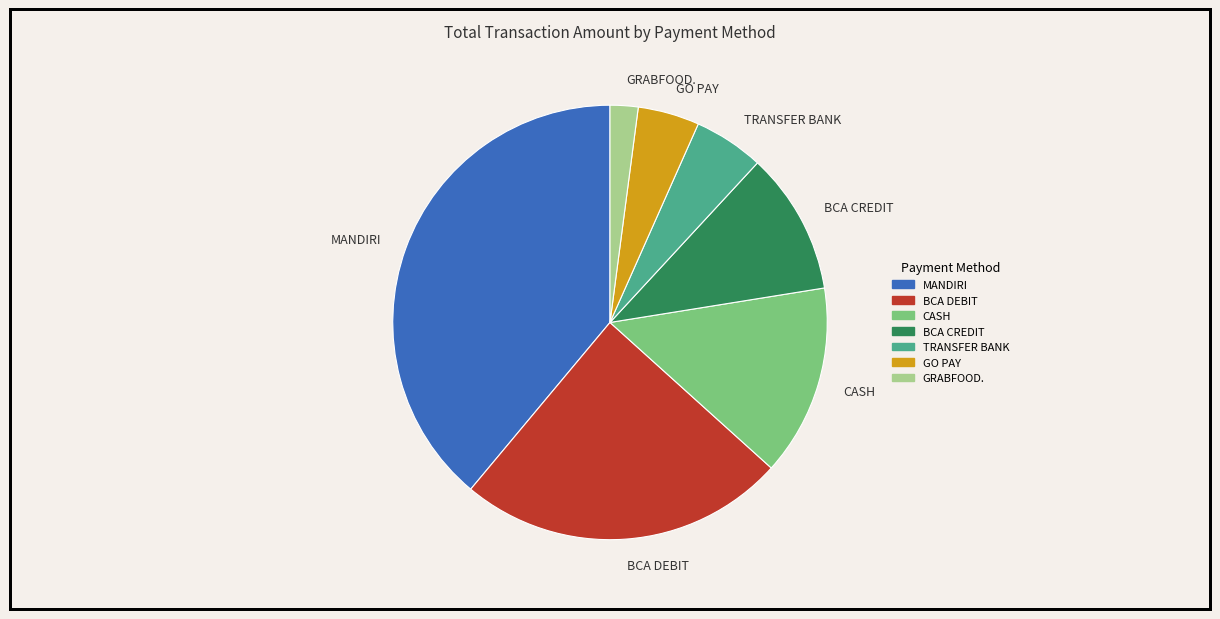

Rank the categories by value from highest to lowest.

MANDIRI, BCA DEBIT, CASH, BCA CREDIT, TRANSFER BANK, GO PAY, GRABFOOD.